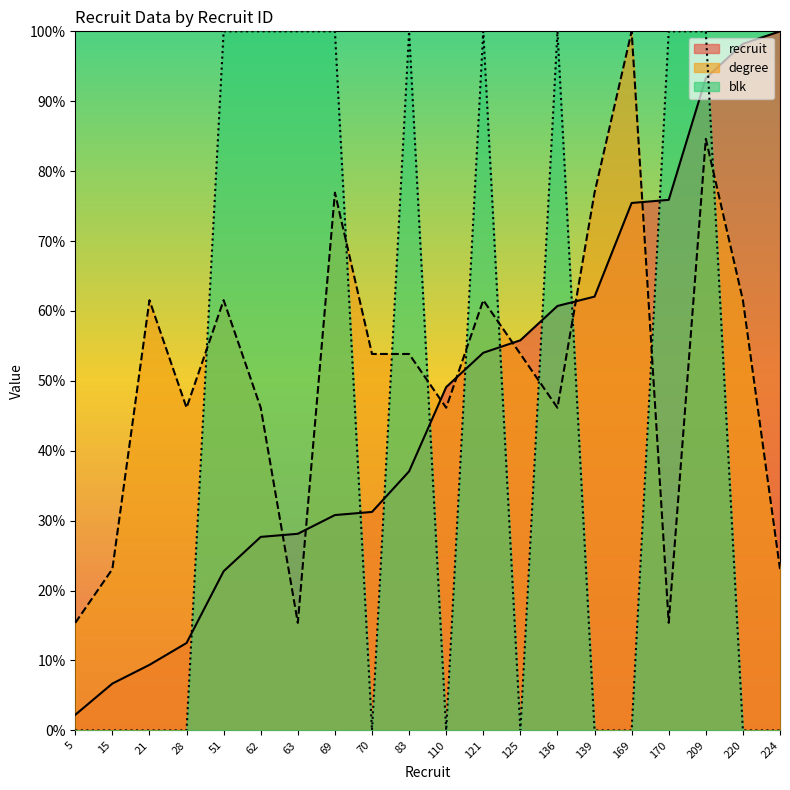

How many data points does each series have?

20